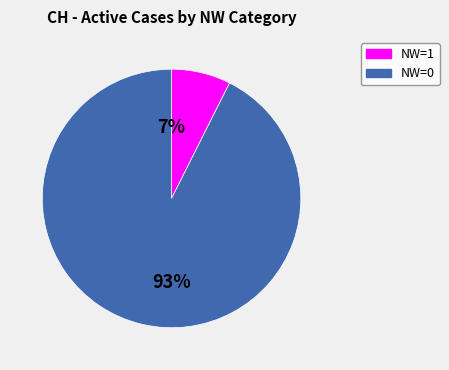

How many slices are in this pie chart?

2